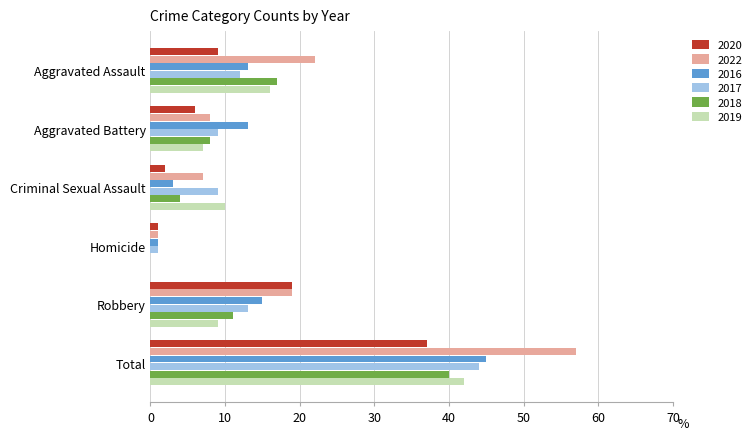

True or false: 2018 has a value of 16 at Robbery.

False